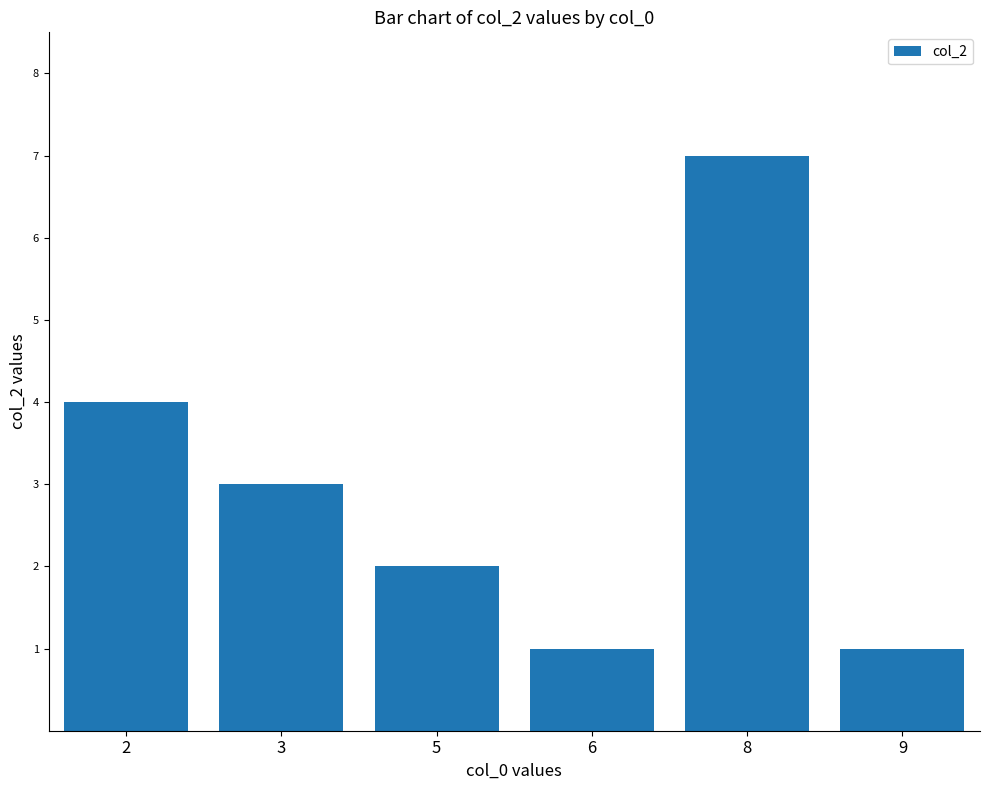

What is the ratio of the value at 6 to the value at 5?

0.5